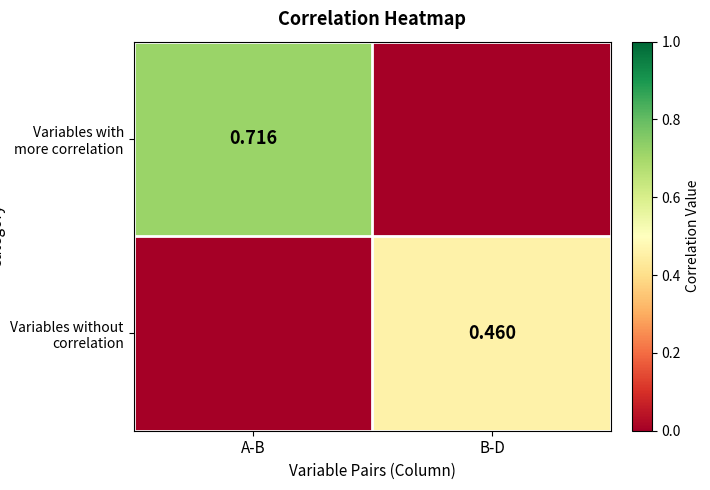

List the labels in order of Variables with more correlation value, smallest first.

B-D, A-B